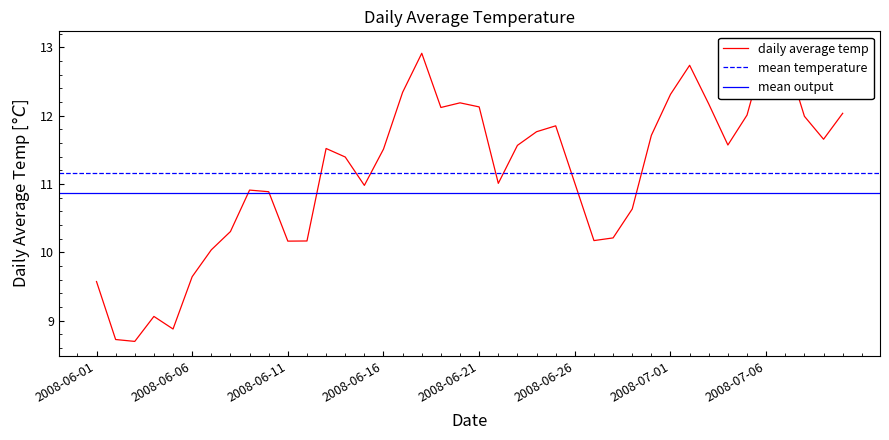

At which label is the value closest to 10?

2008-06-07